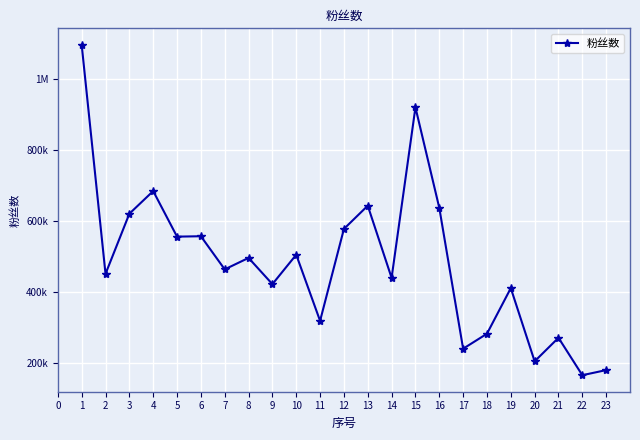

What is the maximum value shown in the chart?

1094877